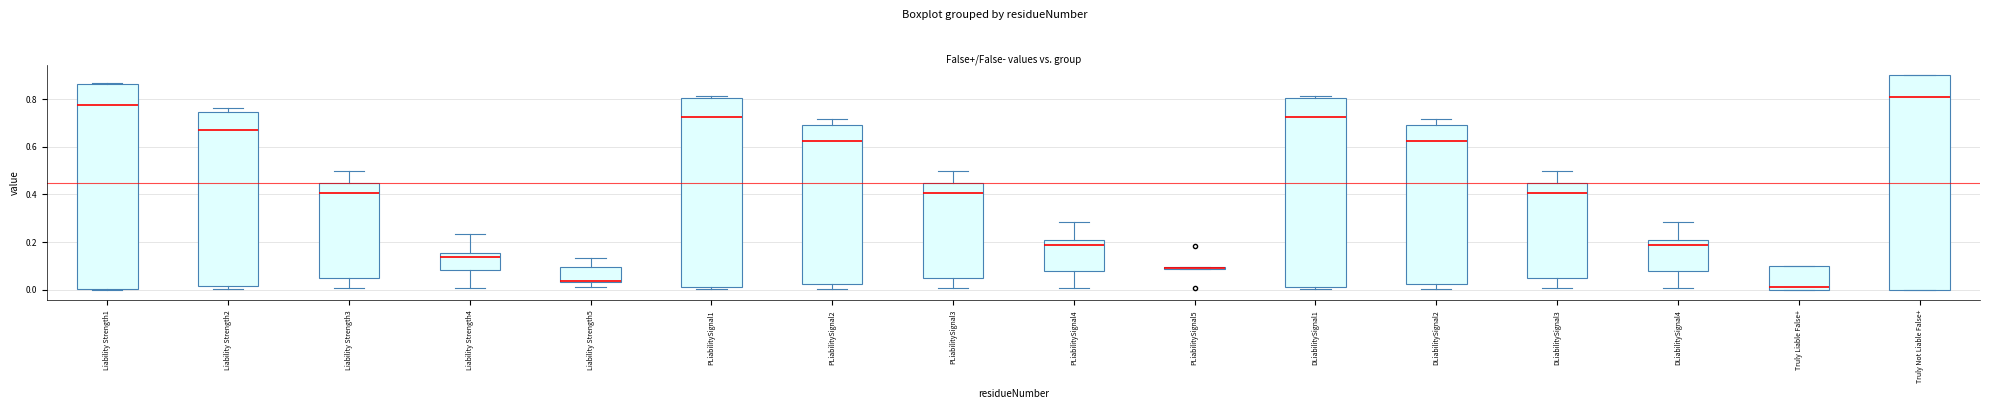

Which box is the tallest, from its lower edge to its upper edge?

Truly Not Liable False+